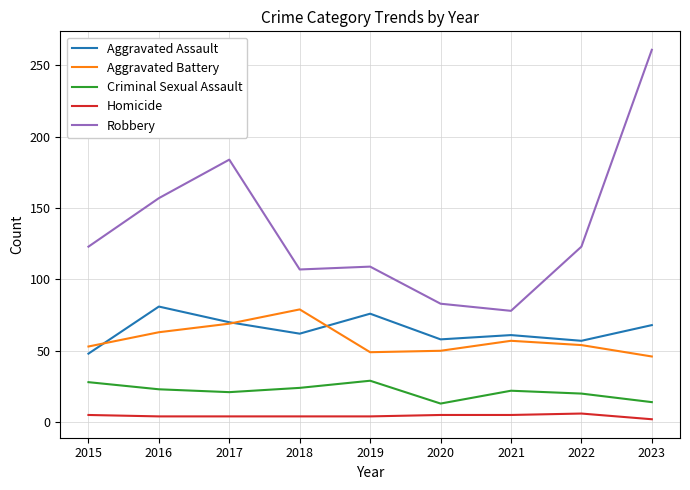

What is the spread (max minus min) of values at 2017?

180